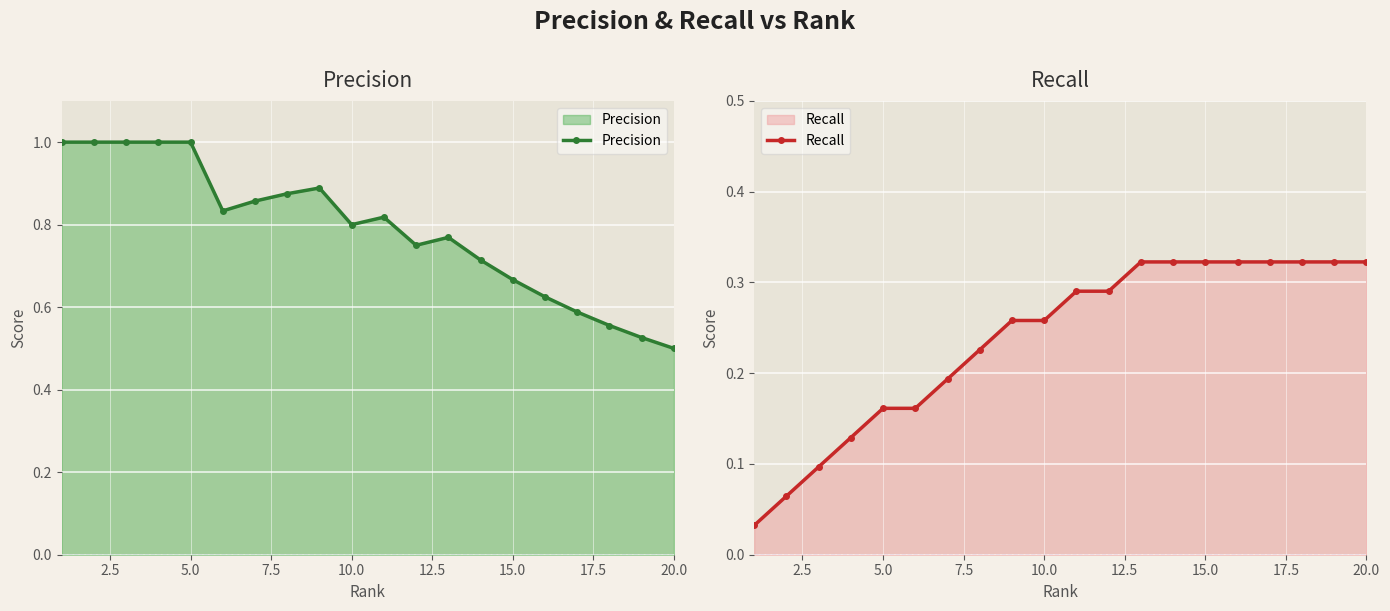

What is the highest value of the Precision series?

1.0